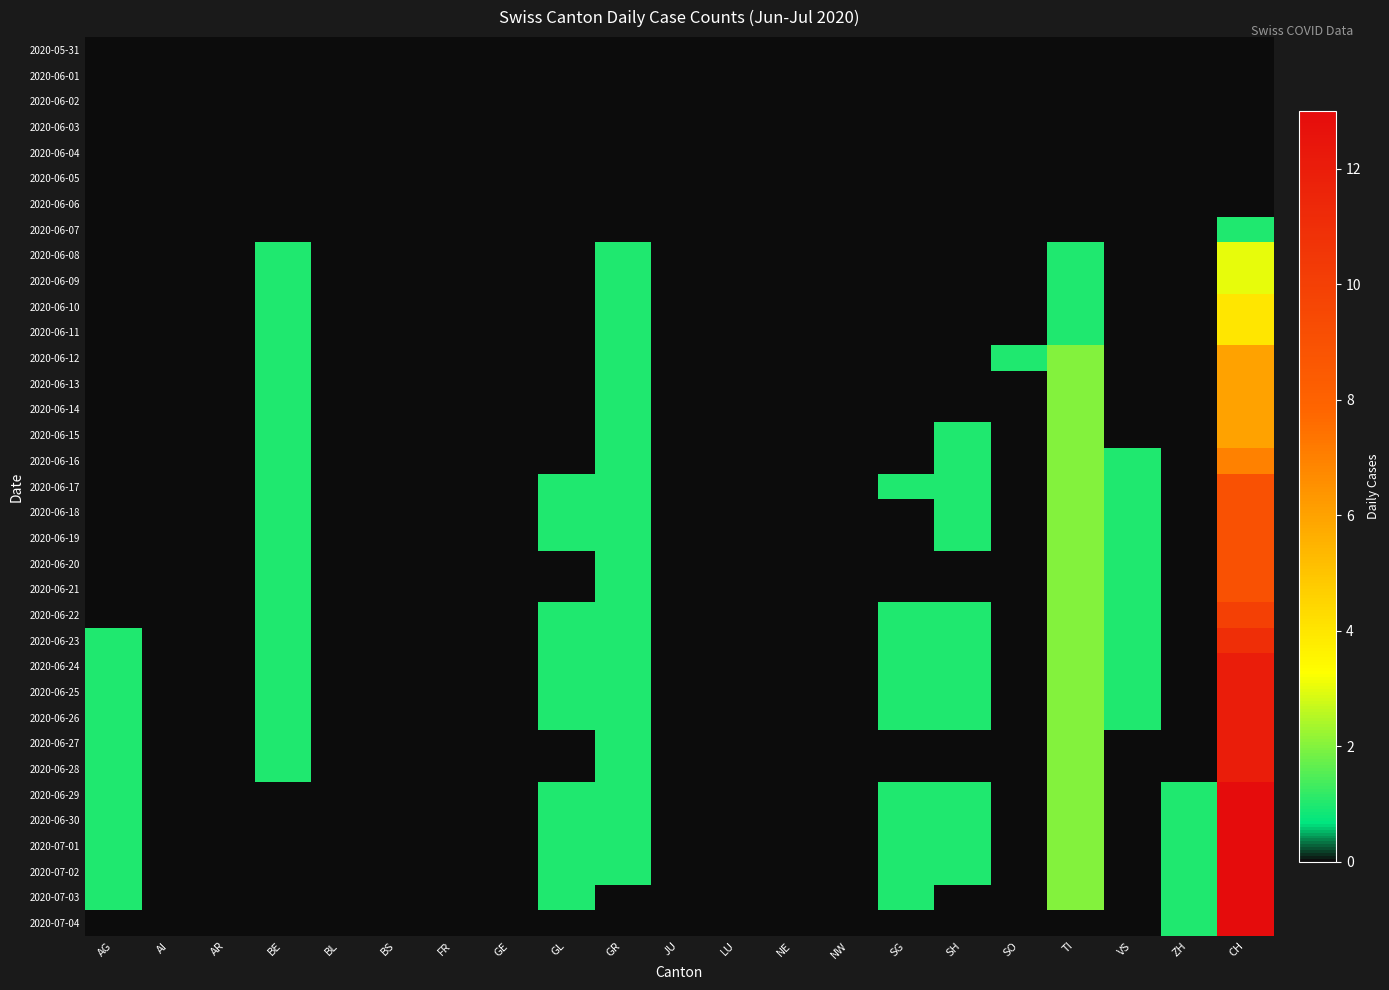

What is the greatest value displayed?

13